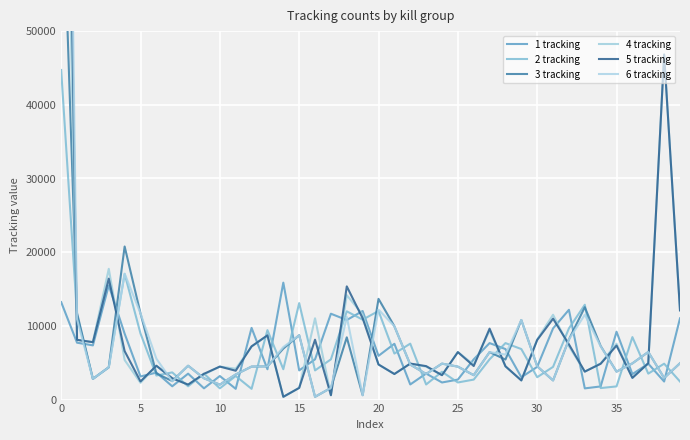

What are all the series names shown in the legend?

1 tracking, 2 tracking, 3 tracking, 4 tracking, 5 tracking, 6 tracking